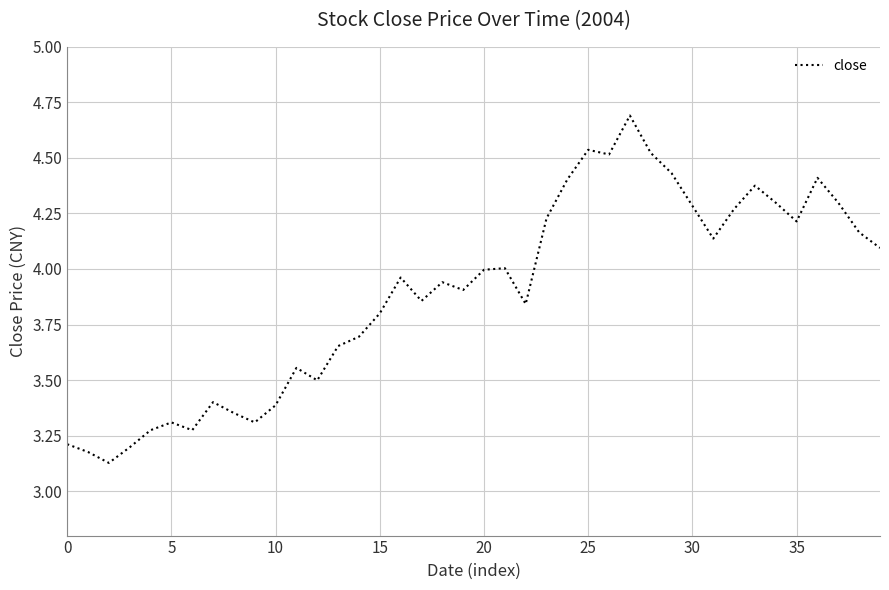

What is the difference between the maximum and minimum values?

1.6